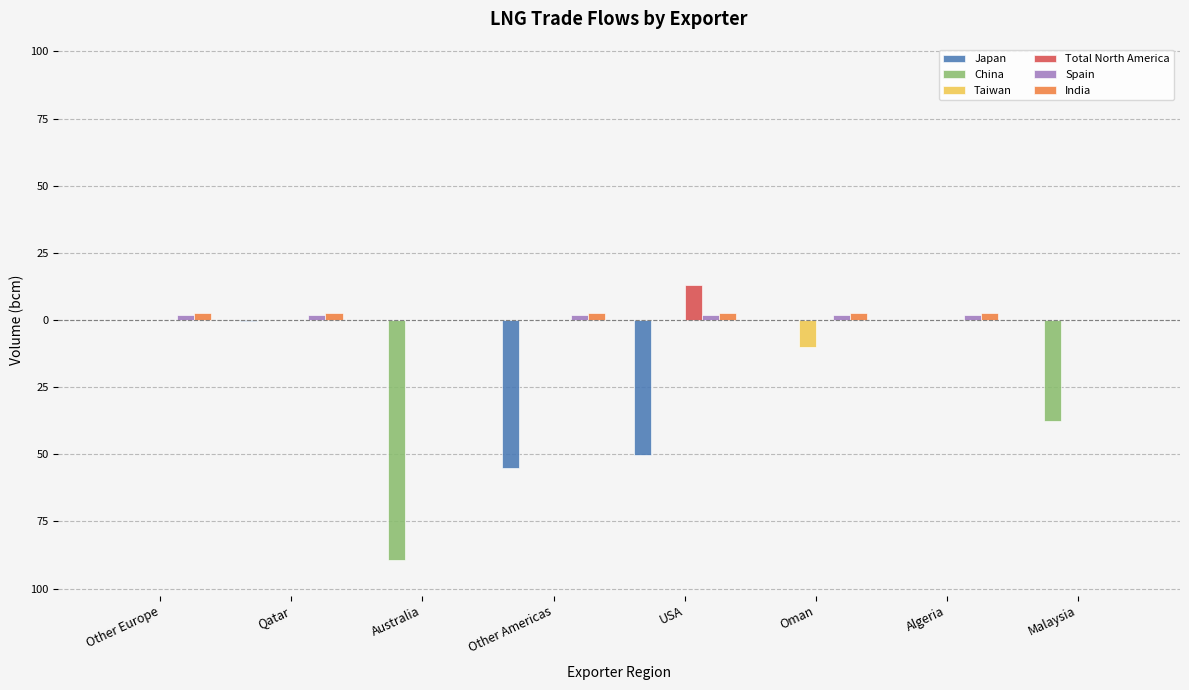

Which series has the largest range (max minus min)?

China